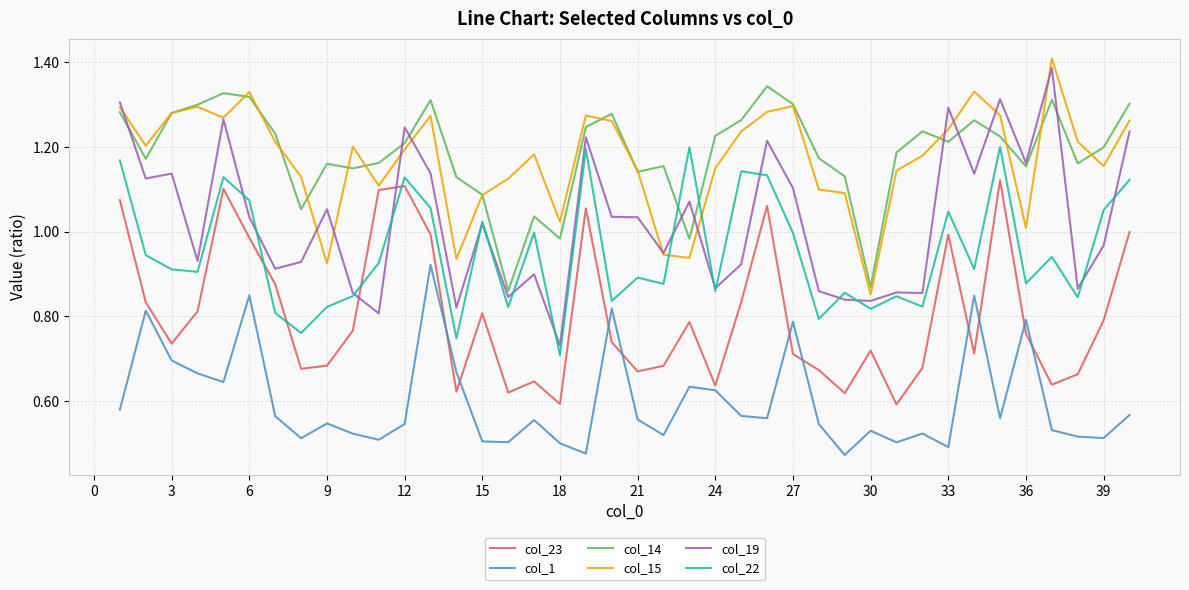

Which series has the largest range (max minus min)?

col_19